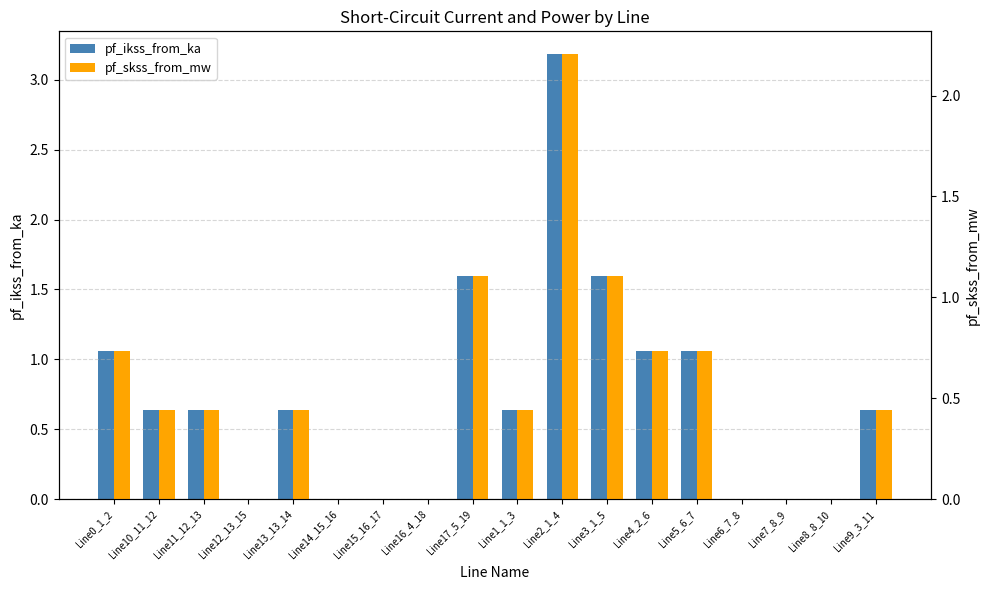

Reading right to left, extract all data points from this chart.

pf_ikss_from_ka: Line9_3_11=0.6	Line8_8_10=0.0	Line7_8_9=0.0	Line6_7_8=0.0	Line5_6_7=1.1	Line4_2_6=1.1	Line3_1_5=1.6	Line2_1_4=3.2	Line1_1_3=0.6	Line17_5_19=1.6	Line16_4_18=0.0	Line15_16_17=0.0	Line14_15_16=0.0	Line13_13_14=0.6	Line12_13_15=0.0	Line11_12_13=0.6	Line10_11_12=0.6	Line0_1_2=1.1
pf_skss_from_mw: Line9_3_11=0.4	Line8_8_10=0.0	Line7_8_9=0.0	Line6_7_8=0.0	Line5_6_7=0.7	Line4_2_6=0.7	Line3_1_5=1.1	Line2_1_4=2.2	Line1_1_3=0.4	Line17_5_19=1.1	Line16_4_18=0.0	Line15_16_17=0.0	Line14_15_16=0.0	Line13_13_14=0.4	Line12_13_15=0.0	Line11_12_13=0.4	Line10_11_12=0.4	Line0_1_2=0.7